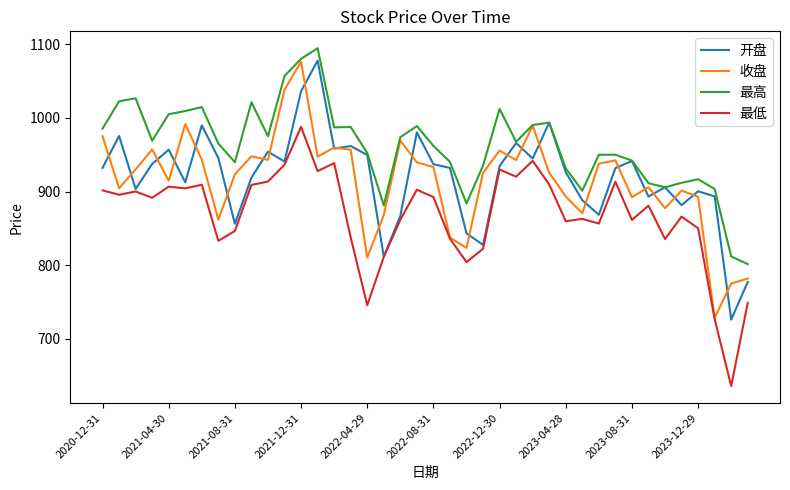

Which series has the largest total across all categories?

最高